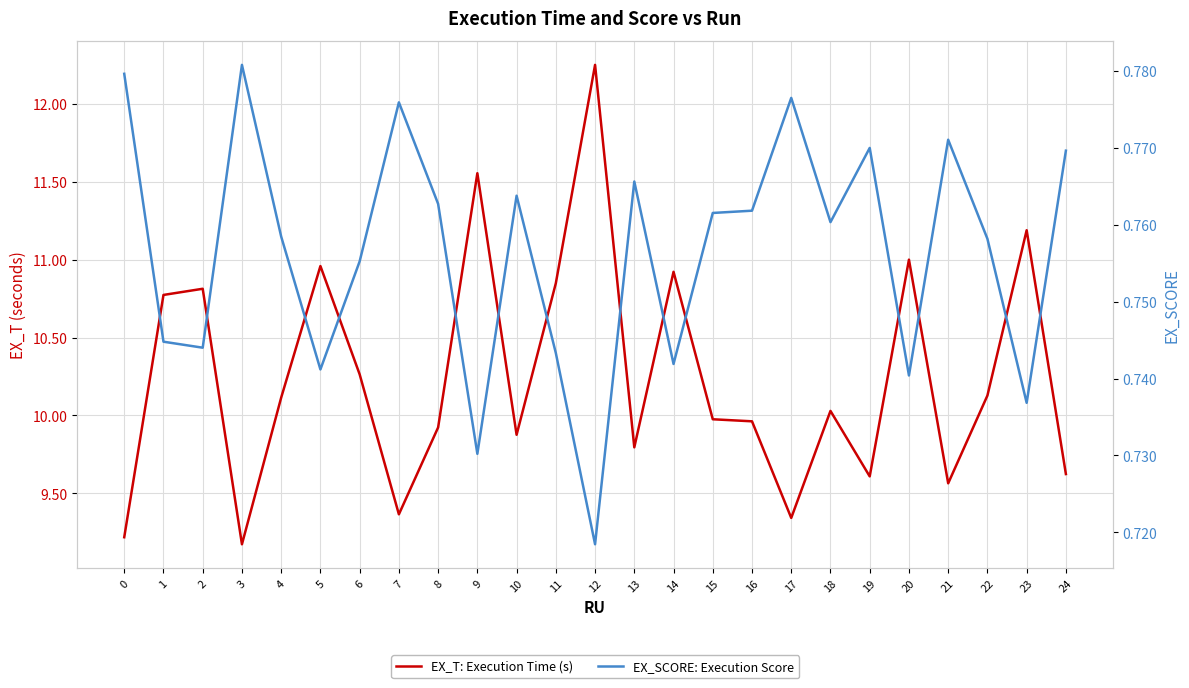

Between 6 and 18, which is larger?

6